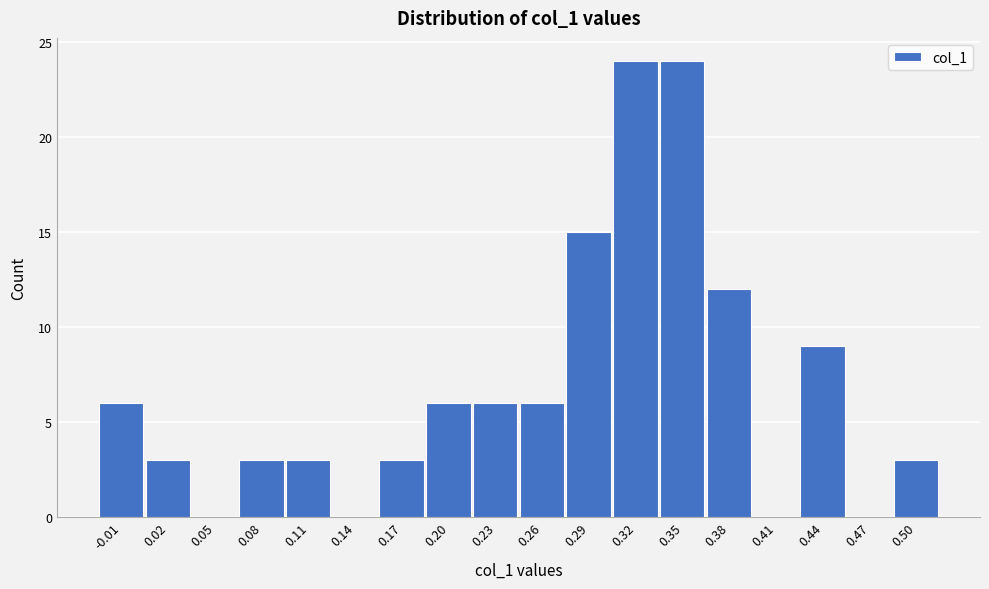

How tall is the bar that spans 0.005 to 0.035 on the x-axis? Neither the bar edges nor the heights are printed on the chart, so give them approximately, as read against the axes.

3